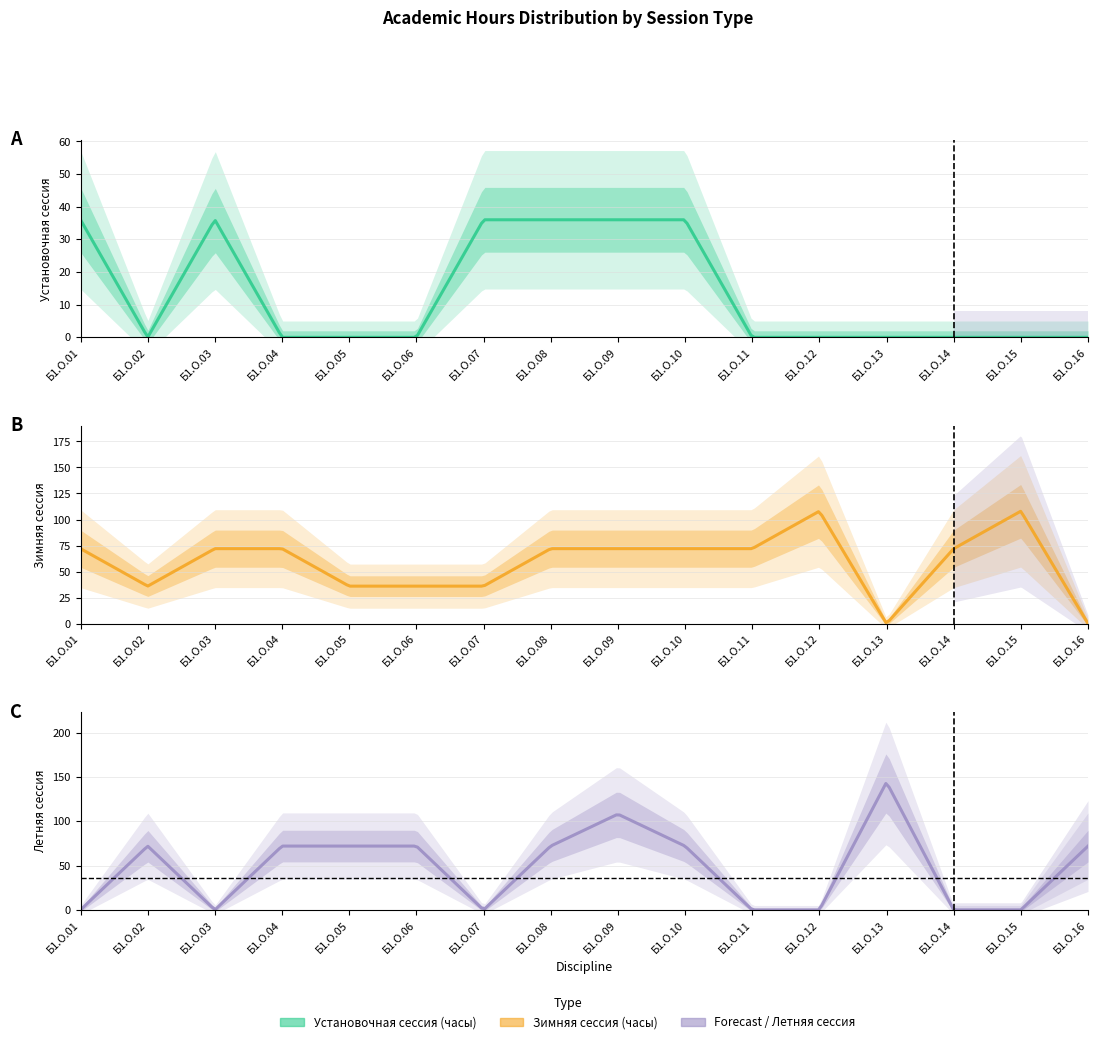

The Летняя сессия (часы) series shows 43 at Б1.О.08. True or false?

False